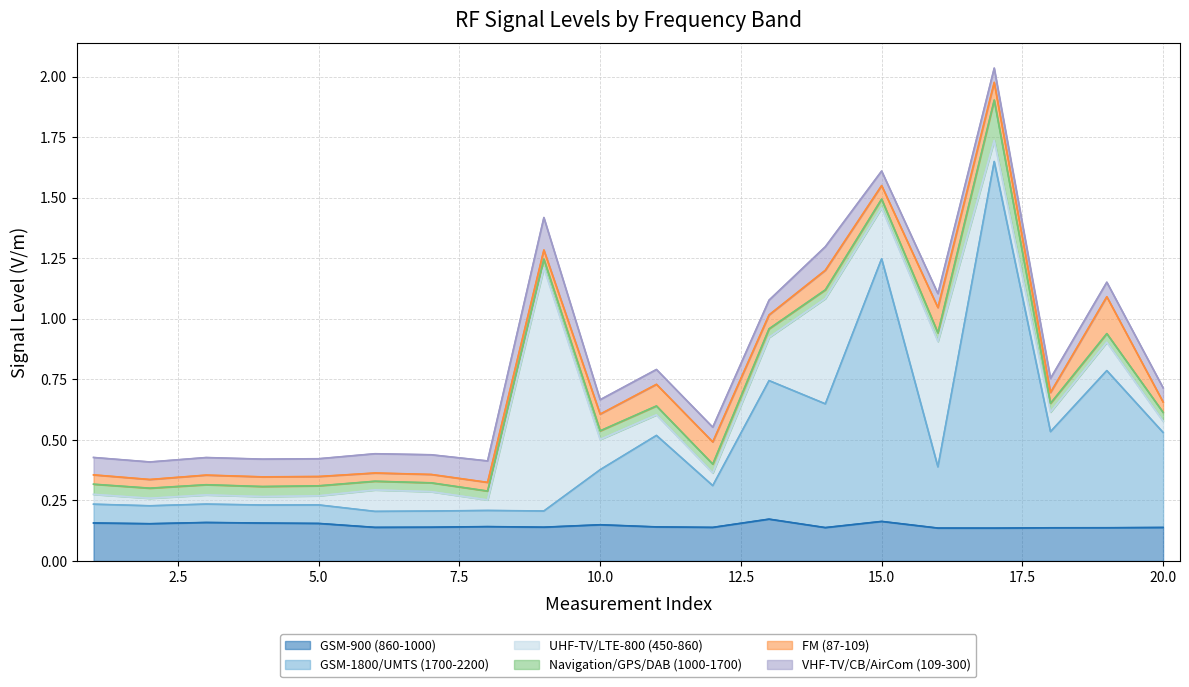

Rank the series at 2 from lowest to highest value.

UHF-TV/LTE-800 (450-860), FM (87-109), Navigation/GPS/DAB (1000-1700), VHF-TV/CB/AirCom (109-300), GSM-1800/UMTS (1700-2200), GSM-900 (860-1000)